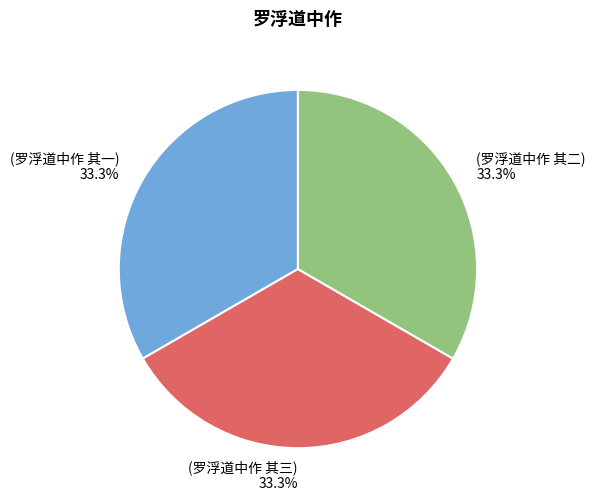

Is there any slice that represents more than half of the pie?

No